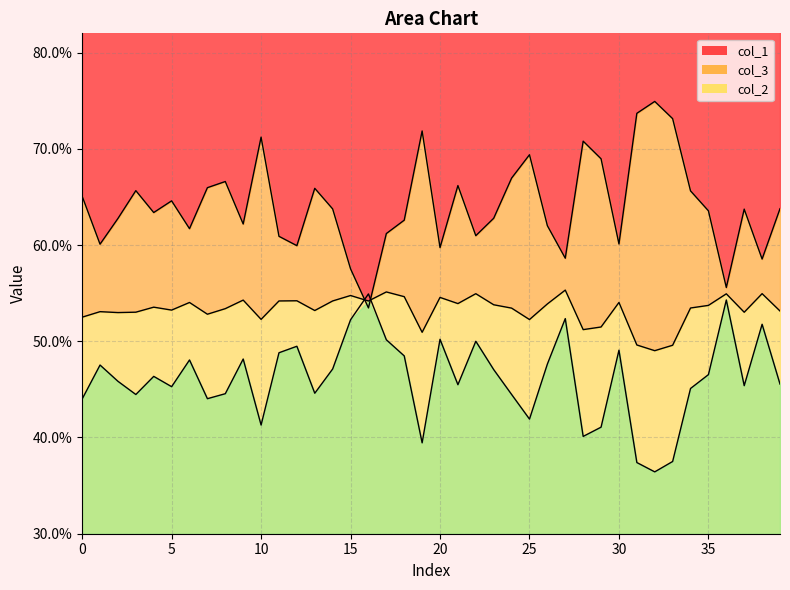

At which category is the sum across all series the highest?

17